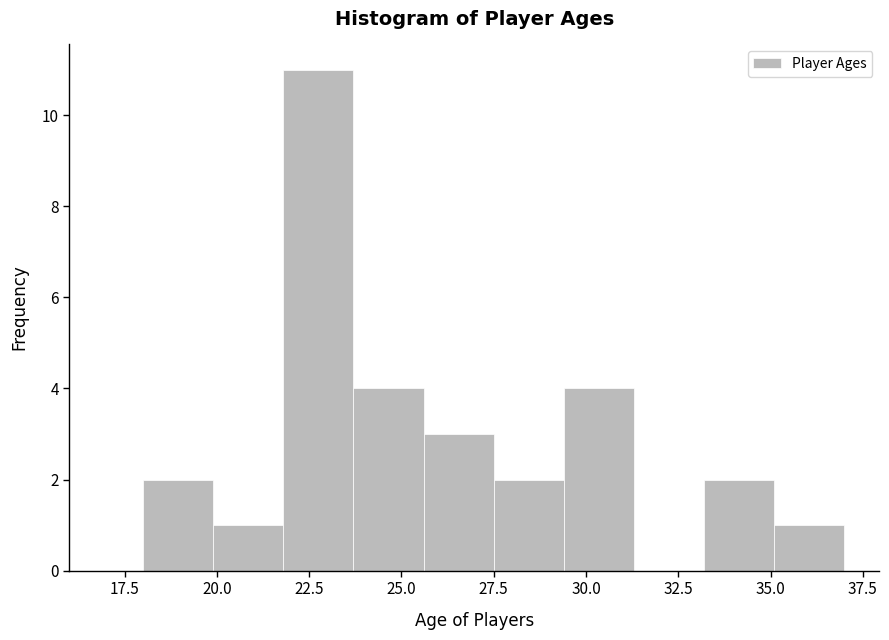

Read against the x-axis, roughly where is the centre of the tallest bar?

23.0